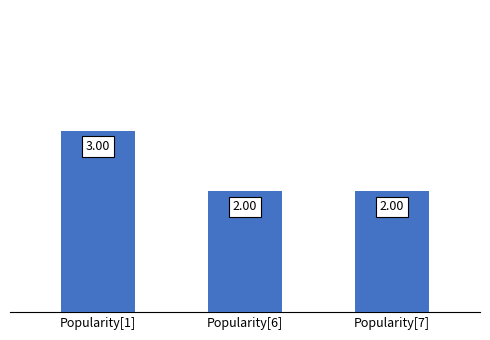

Which has a higher value, Popularity[6] or Popularity[1]?

Popularity[1]